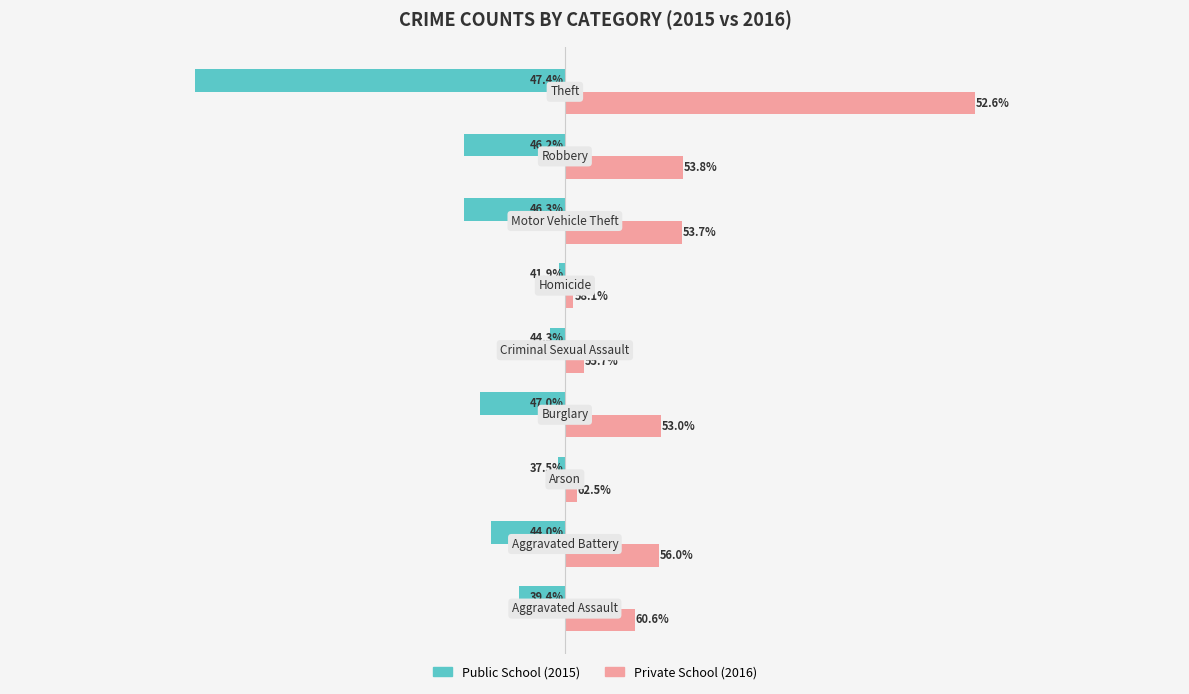

How many groups of bars are there?

9